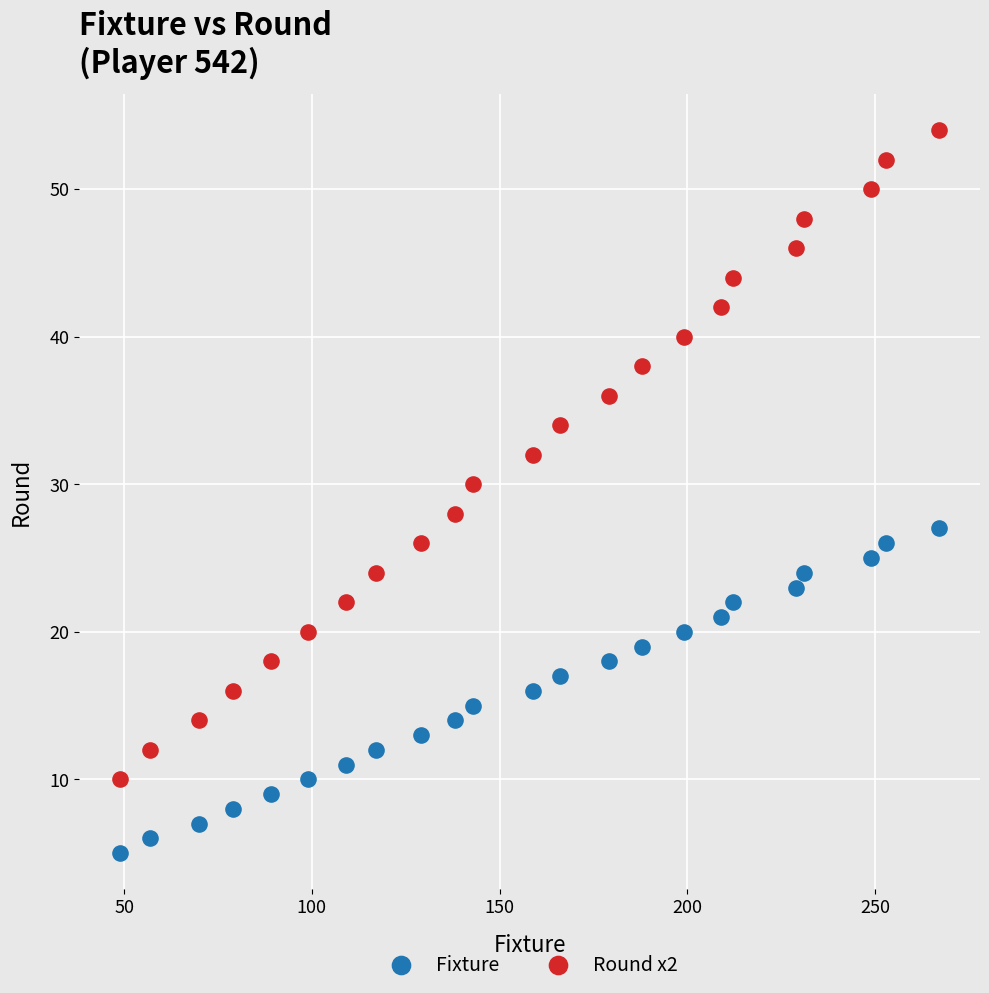

Which series reaches the maximum Y coordinate?

Round x2